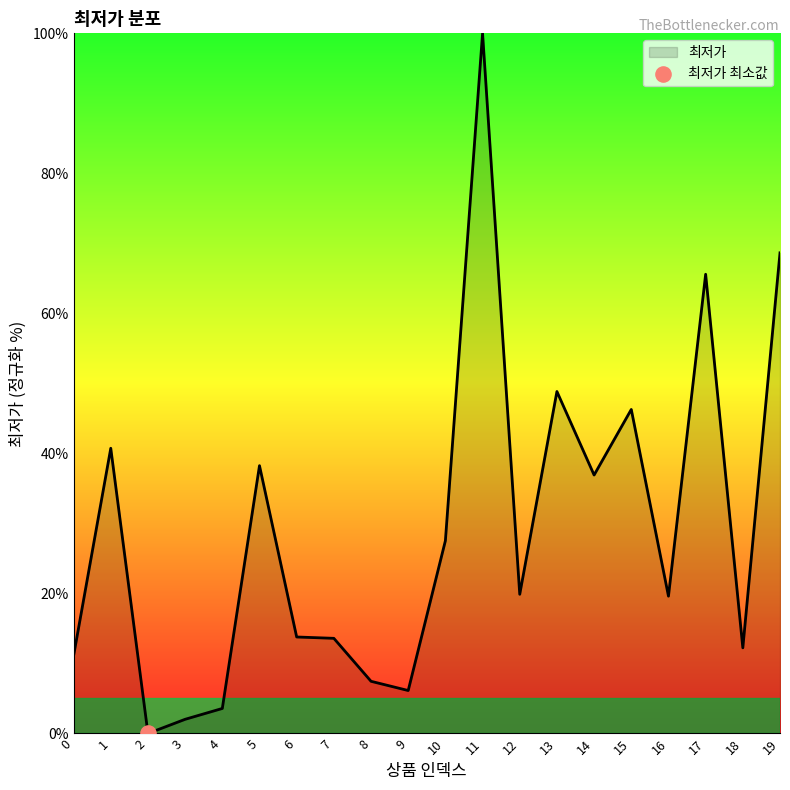

What is the ratio of the value at 15 to the value at 14?

1.3